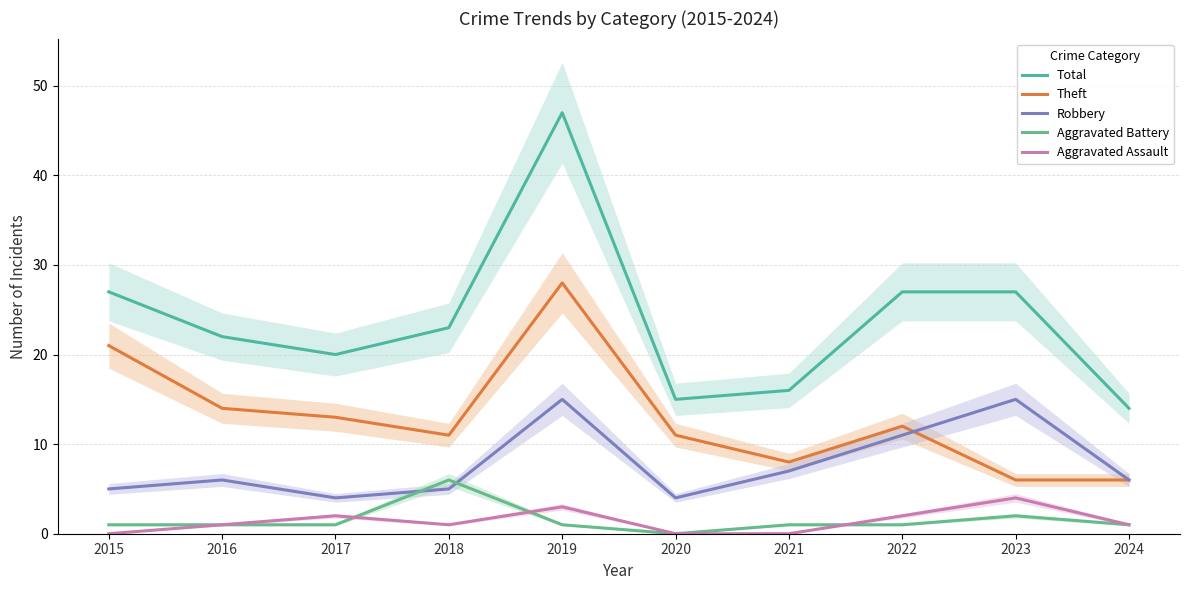

Is it true that Aggravated Assault equals 0 at 2021?

True